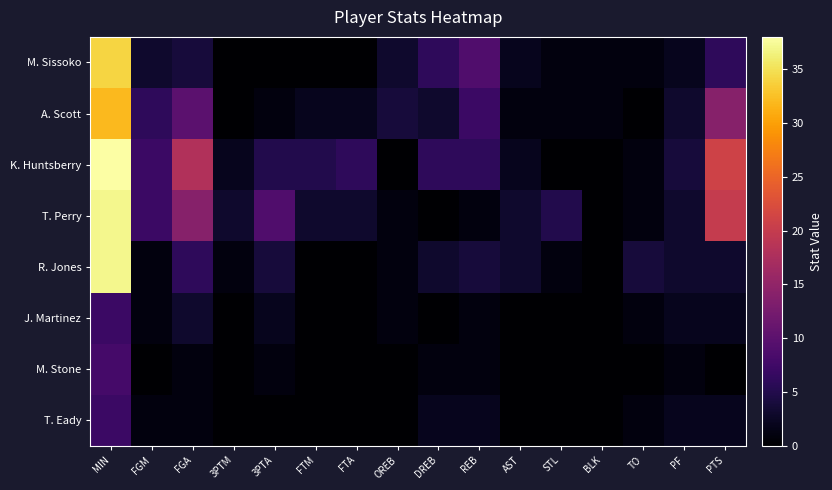

What is the total value across all series at FTM?

10